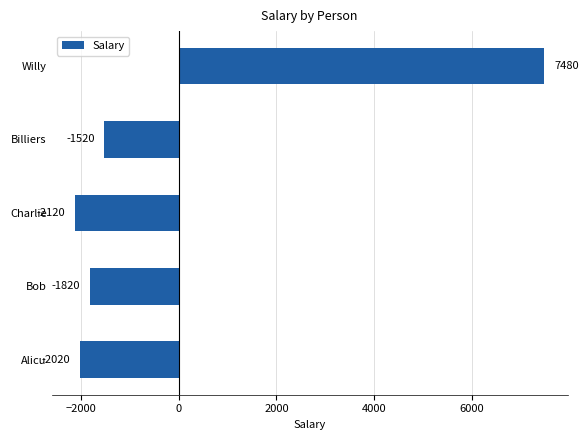

Reading bottom to top, list all the values displayed in this chart.

-2020	-1820	-2120	-1520	7480